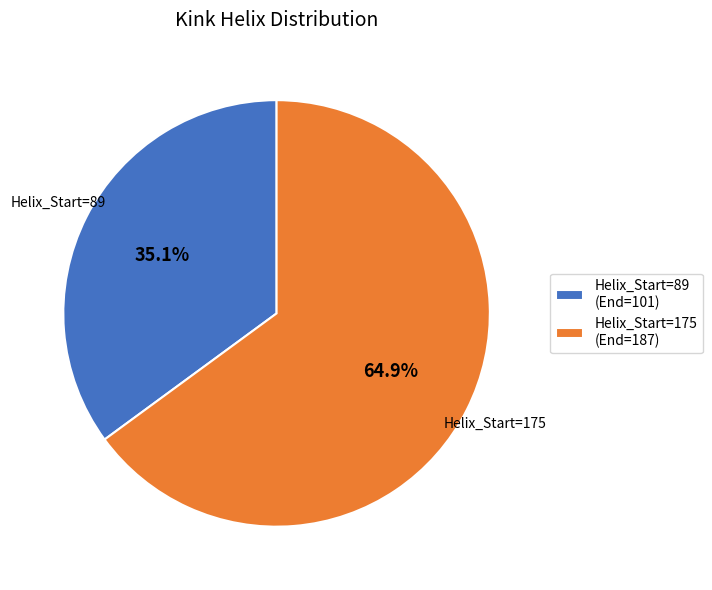

Between Helix_Start=89 (End=101) and Helix_Start=175 (End=187), which is larger?

Helix_Start=175 (End=187)